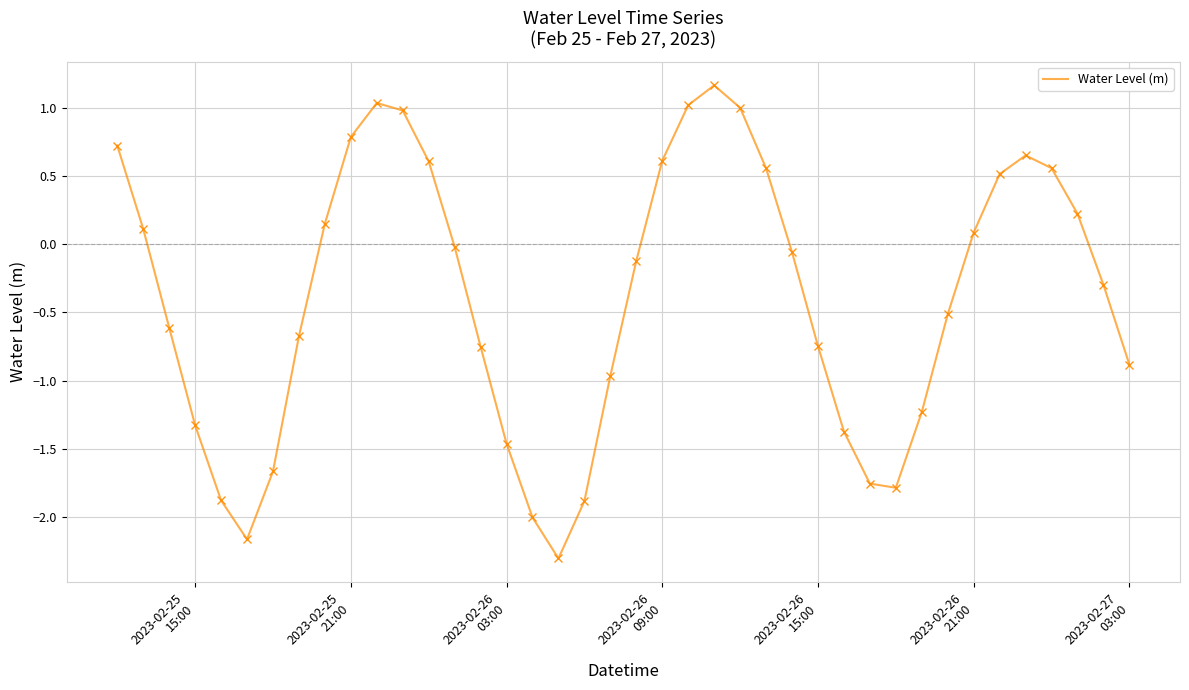

What is the difference between the second highest and second lowest values?

3.2